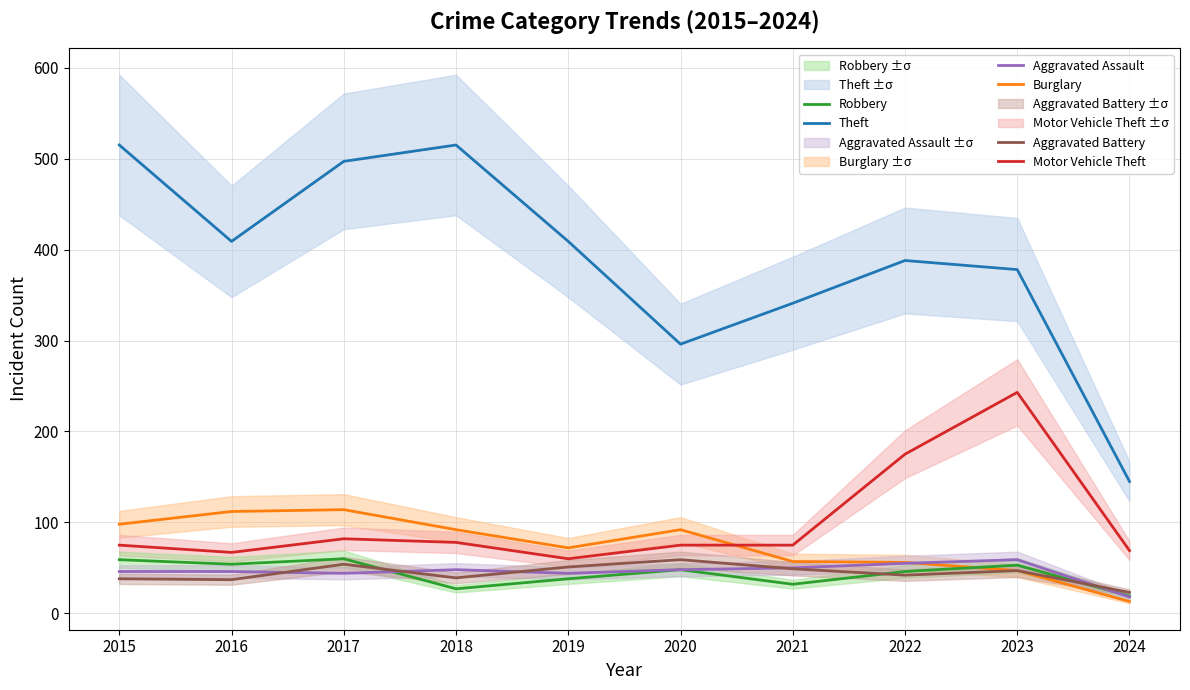

Count the number of data series in this chart.

6